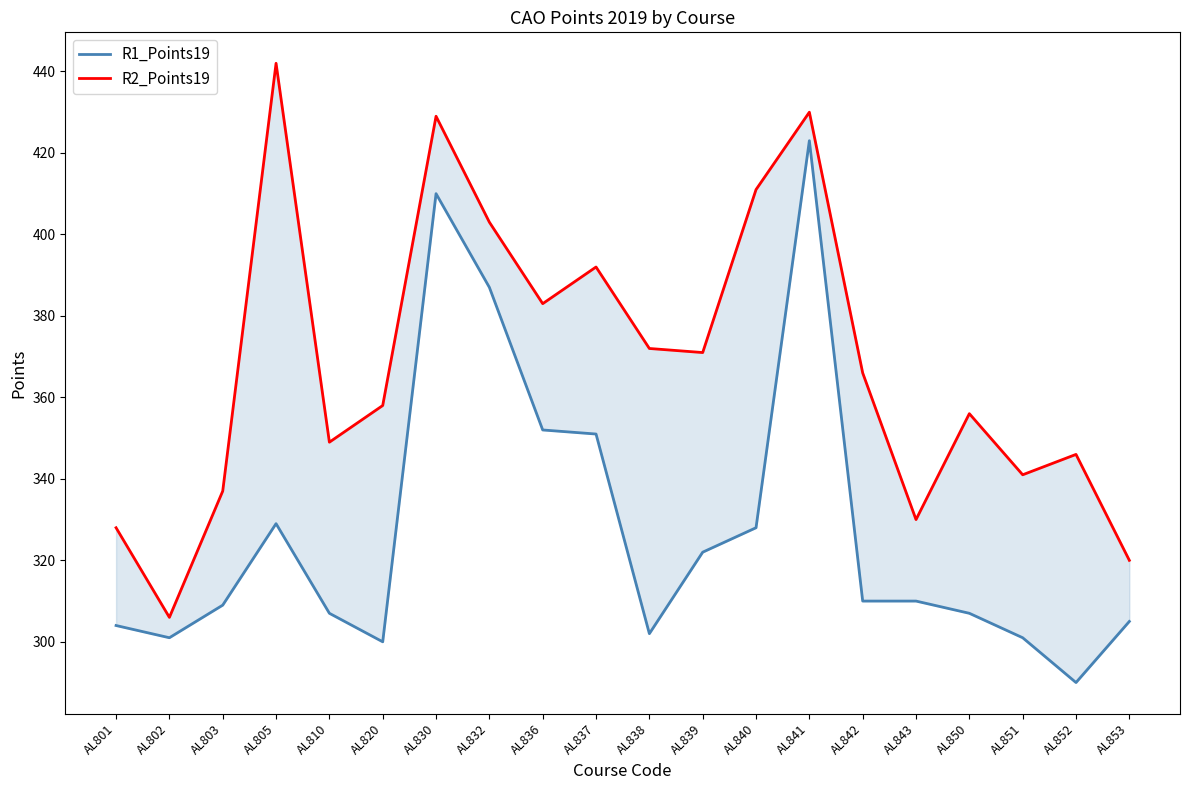

What is the approximate value of R1_Points19 at AL805?

329